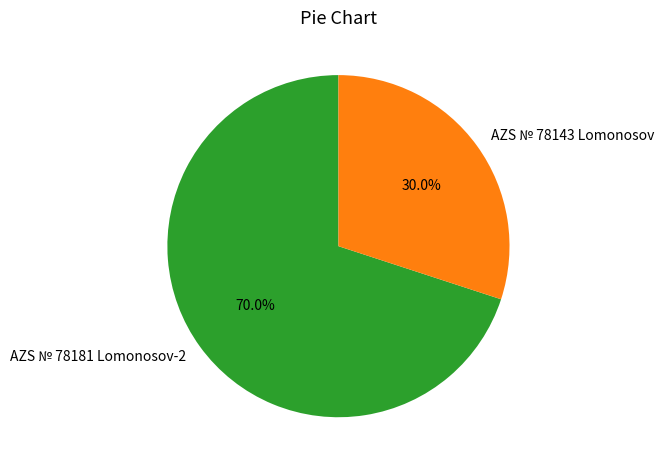

What percentage is the AZS № 78181 Lomonosov-2 slice, to the nearest percent?

70%